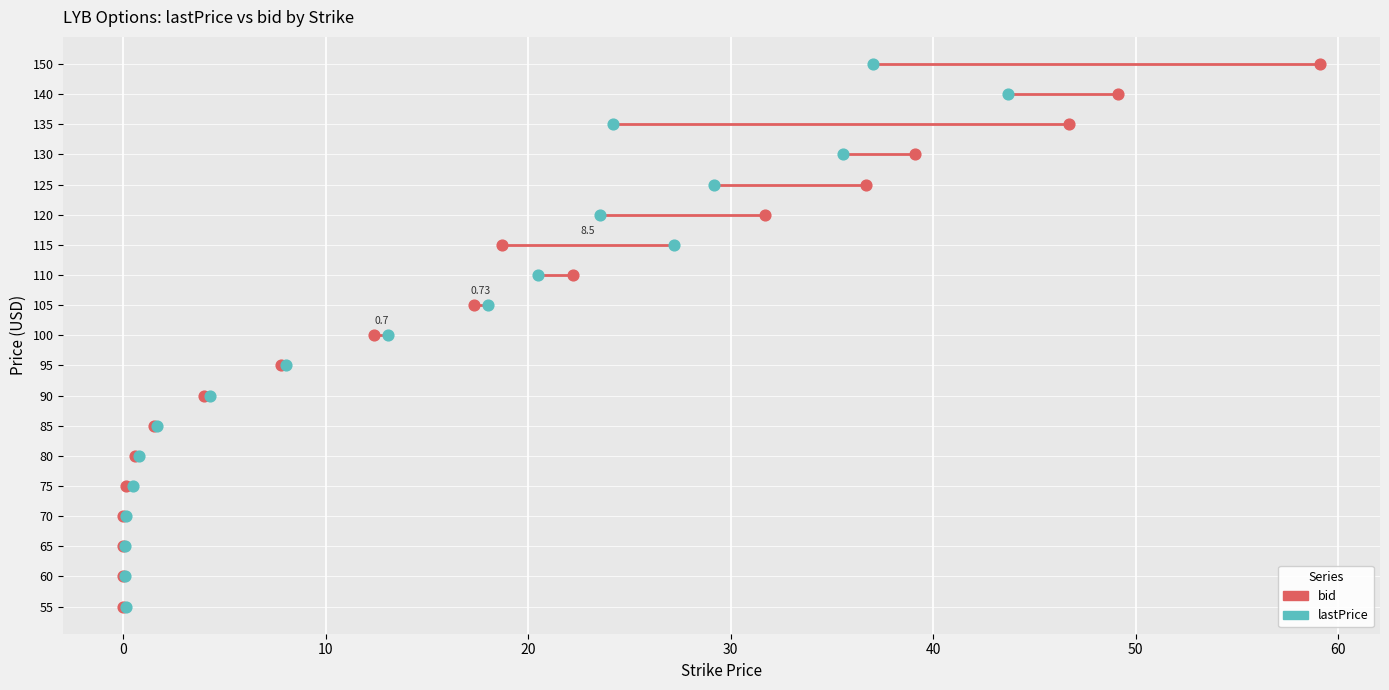

Which series has the largest Y range (max minus min)?

bid